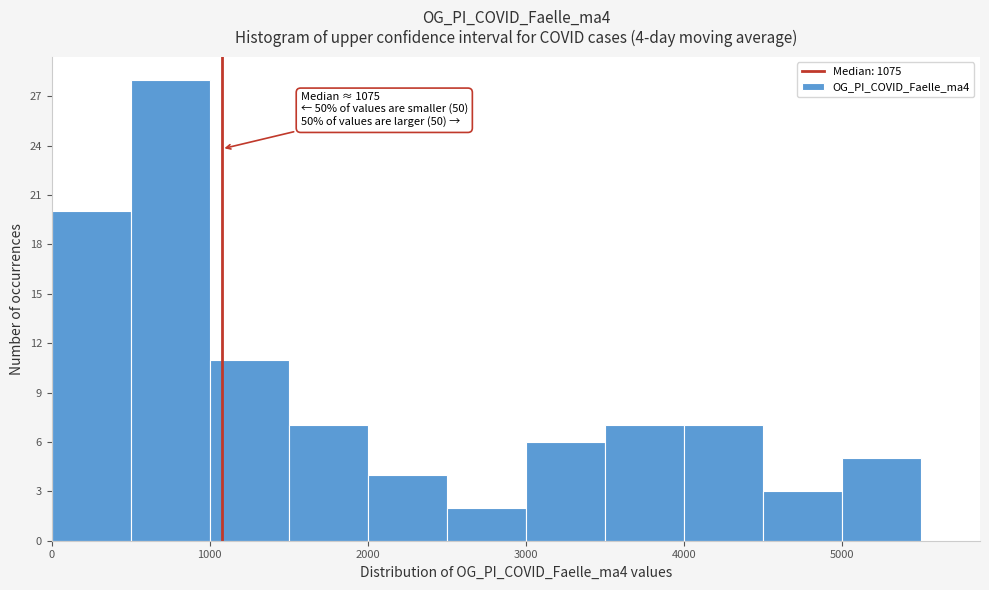

Over which range of the x-axis is the bar tallest?

500 to 1000